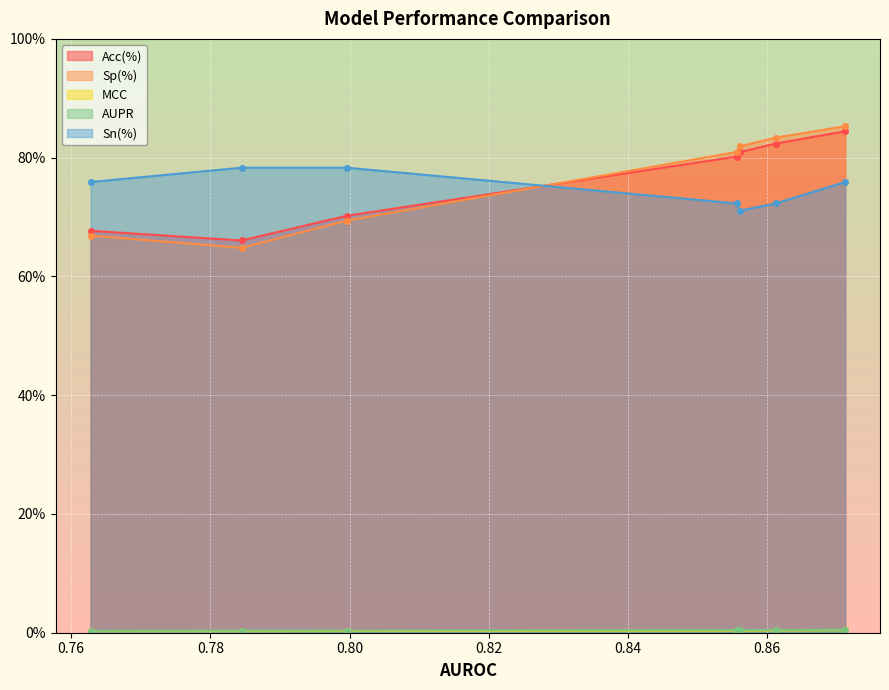

How many times do Acc(%) and Sn(%) cross each other?

1